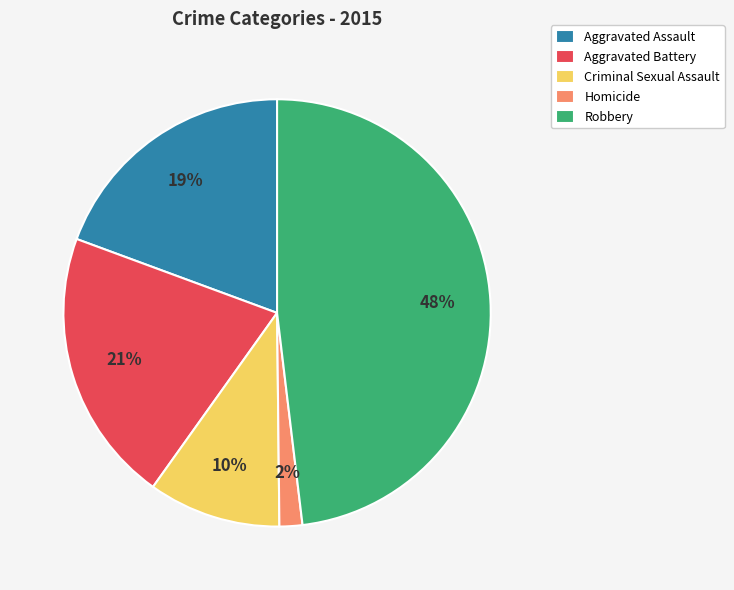

To the nearest percent, what portion does Robbery represent?

48%